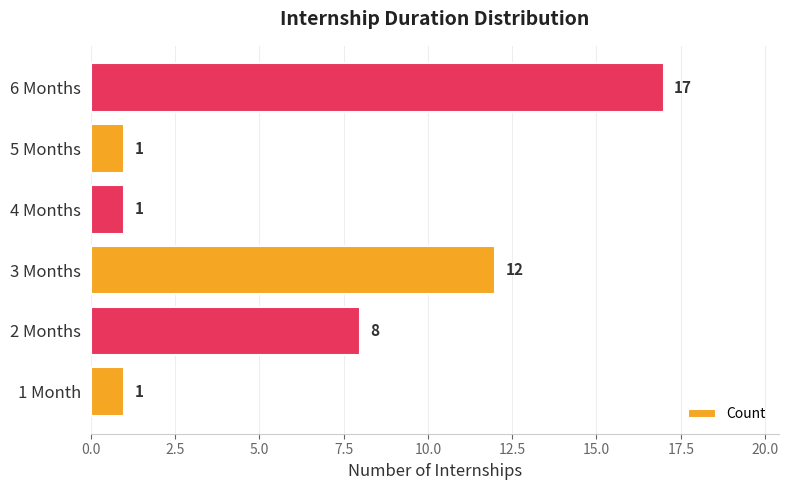

What is the sum of all values?

40